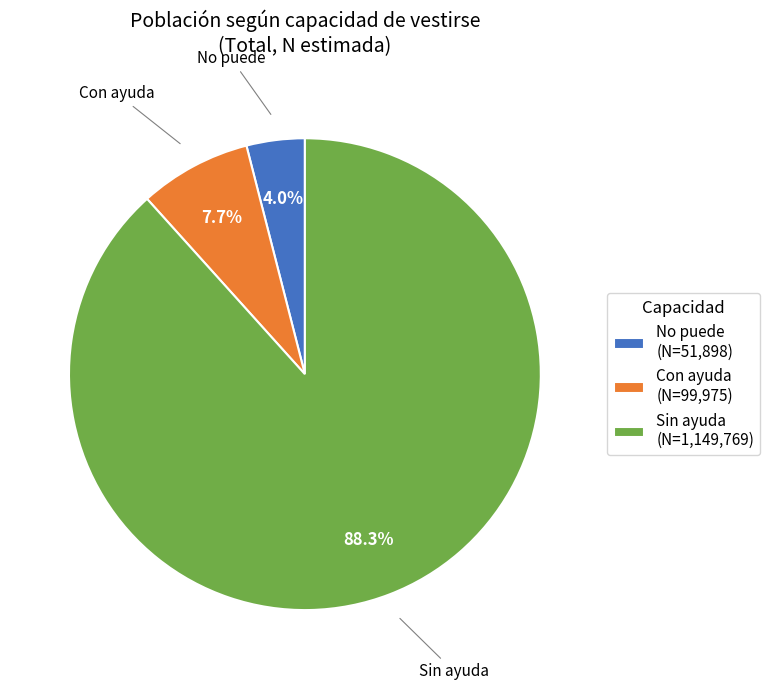

Which category accounts for the majority?

Sin ayuda (N=1,149,769)